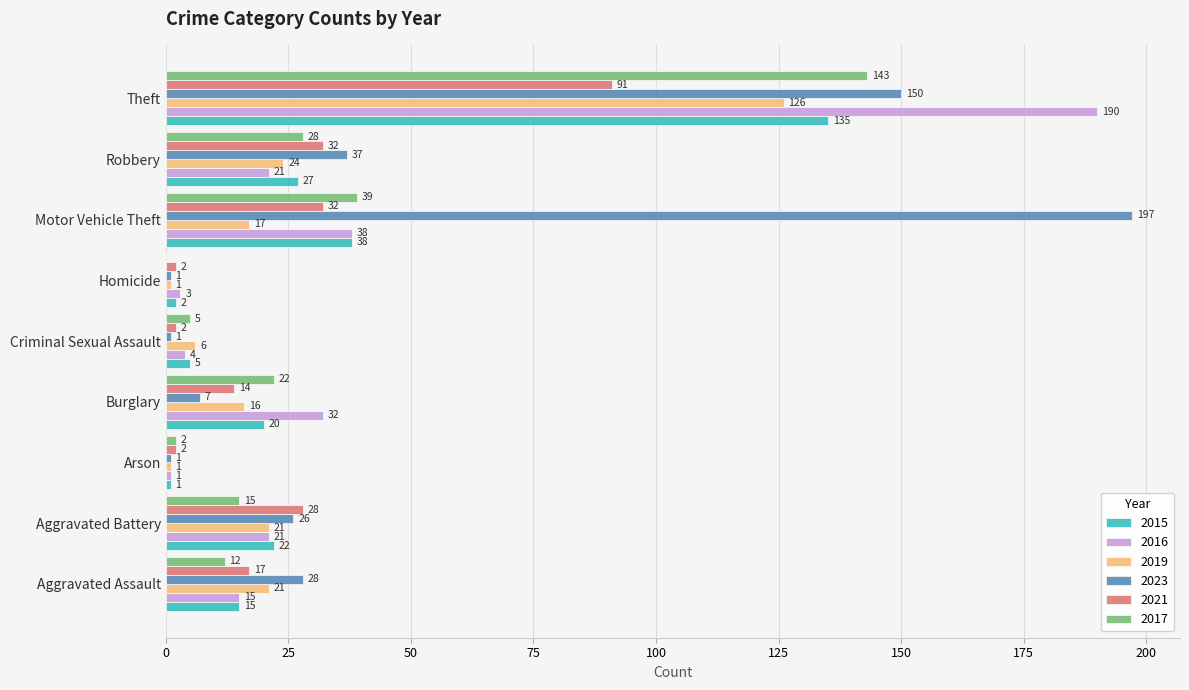

Which series changed the most between Homicide and Robbery?

2023